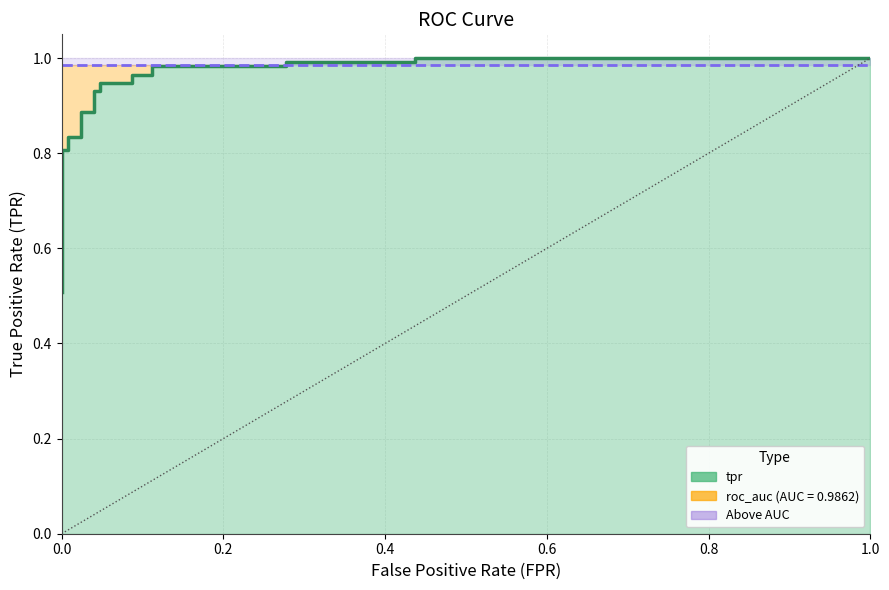

What is the maximum value shown in the chart?

1.0